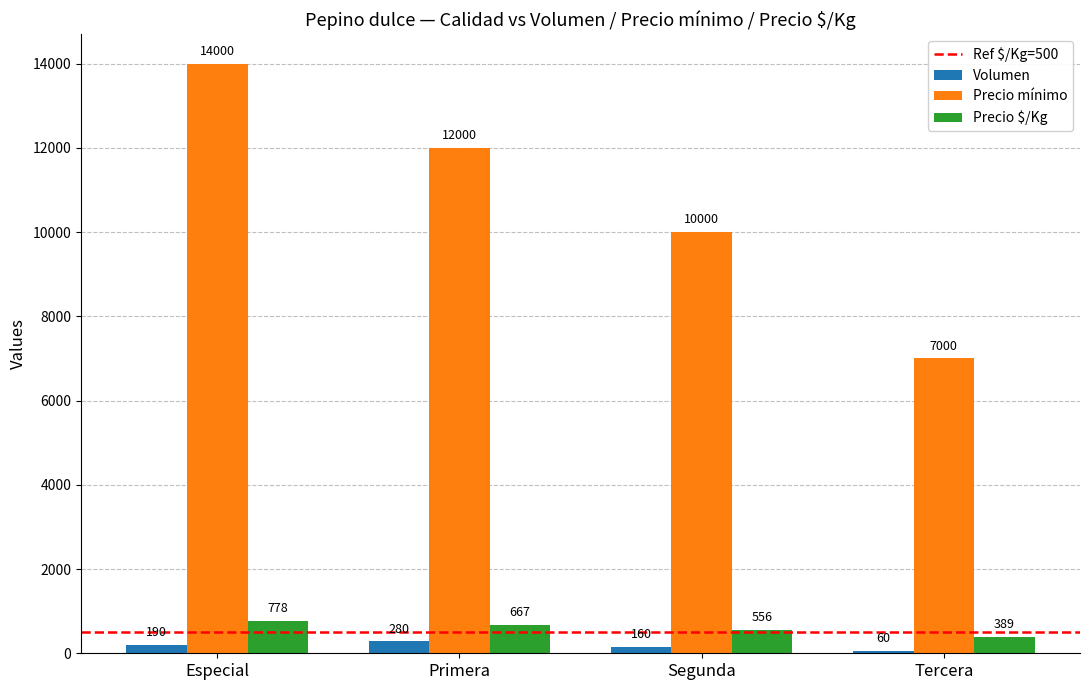

Rank the series at Especial from highest to lowest value.

Precio mínimo, Precio $/Kg, Volumen